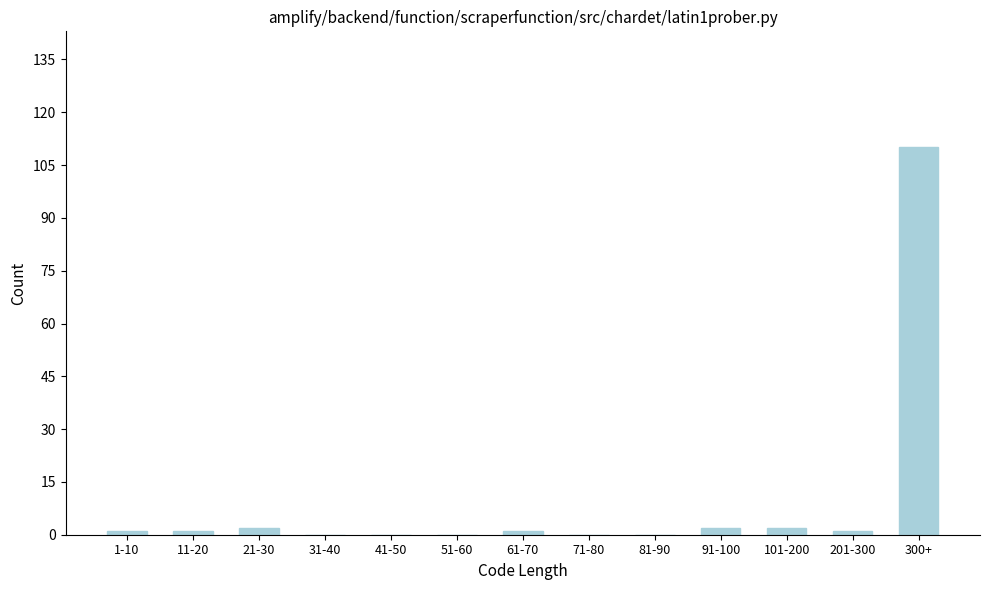

Reading left to right, transcribe all the data shown in this chart.

1-10=1	11-20=1	21-30=2	31-40=0	41-50=0	51-60=0	61-70=1	71-80=0	81-90=0	91-100=2	101-200=2	201-300=1	300+=110